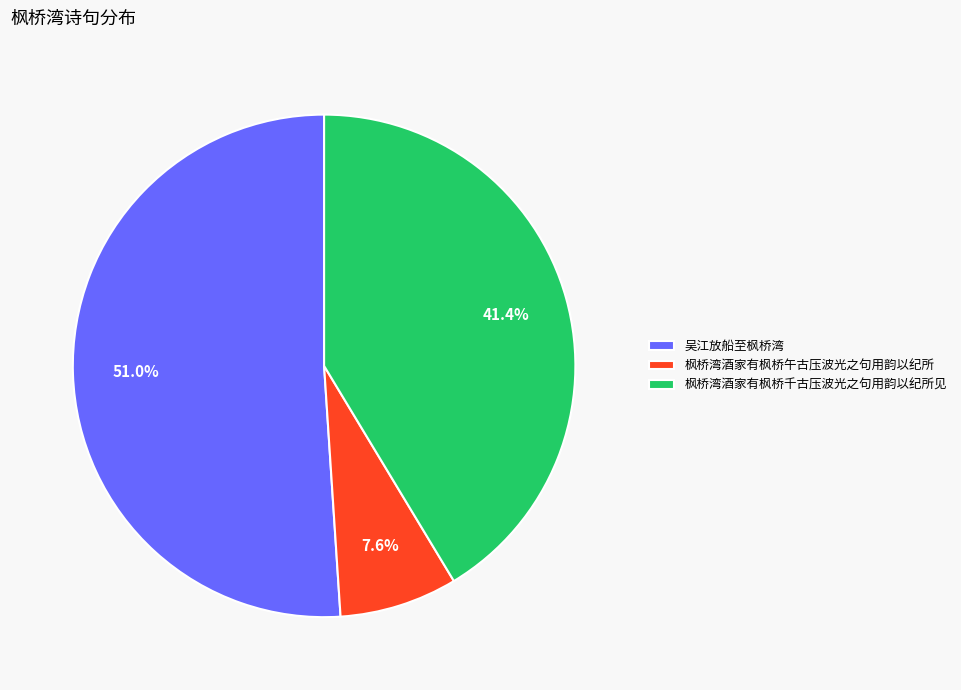

True or false: 吴江放船至枫桥湾 accounts for 60% of the total.

False